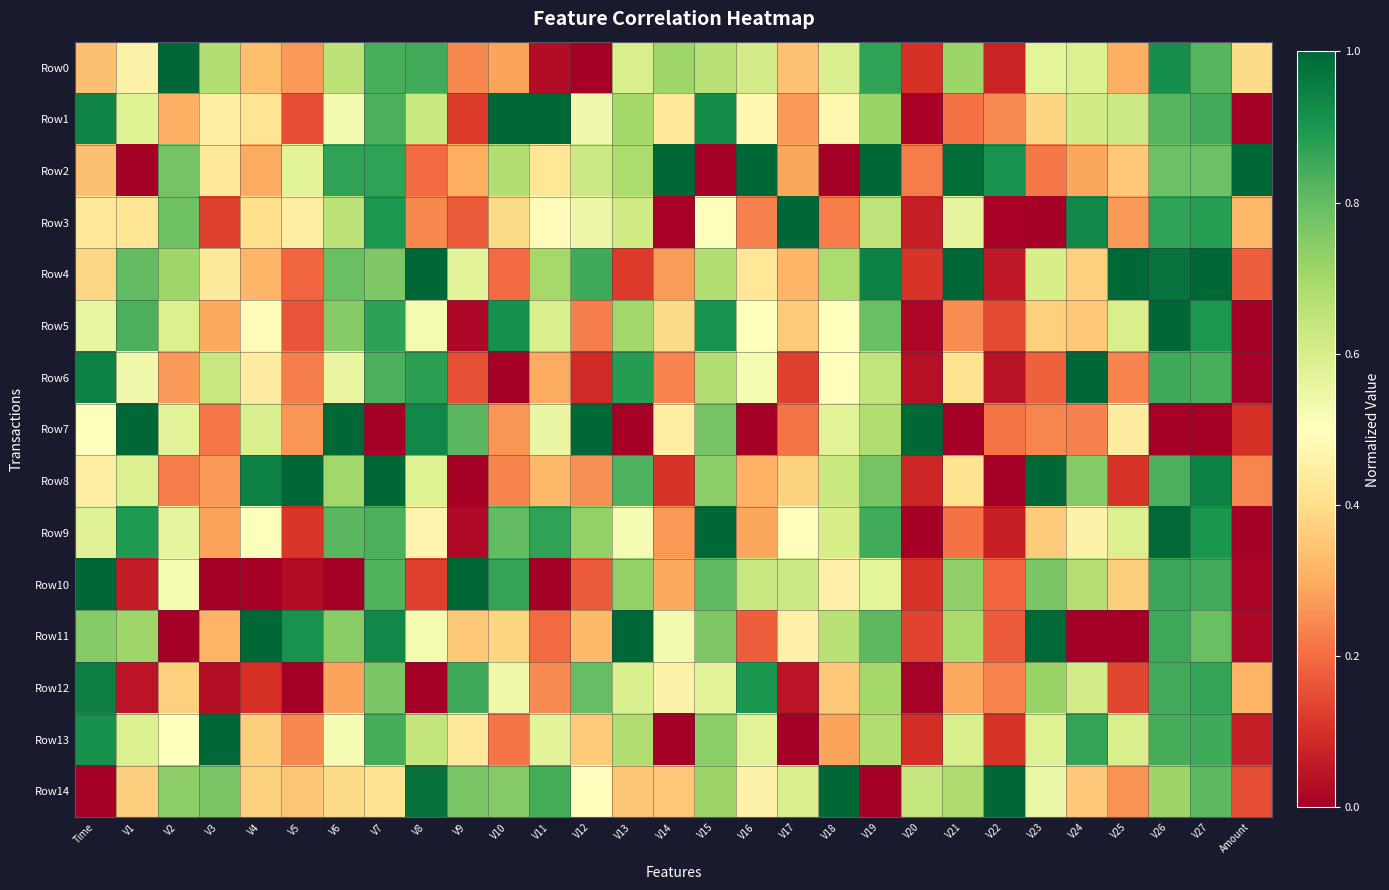

Reading left to right, list all the values displayed in this chart.

Row0: Time=0.3	V1=0.5	V2=1.0	V3=0.7	V4=0.3	V5=0.3	V6=0.7	V7=0.8	V8=0.8	V9=0.2	V10=0.3	V11=0.0	V12=0.0	V13=0.6	V14=0.7	V15=0.7	V16=0.6	V17=0.3	V18=0.6	V19=0.9	V20=0.1	V21=0.7	V22=0.1	V23=0.6	V24=0.6	V25=0.3	V26=0.9	V27=0.8	Amount=0.4
Row1: Time=0.9	V1=0.6	V2=0.3	V3=0.4	V4=0.4	V5=0.1	V6=0.5	V7=0.8	V8=0.6	V9=0.1	V10=1.0	V11=1.0	V12=0.5	V13=0.7	V14=0.4	V15=0.9	V16=0.5	V17=0.3	V18=0.5	V19=0.7	V20=0.0	V21=0.2	V22=0.2	V23=0.4	V24=0.6	V25=0.6	V26=0.8	V27=0.8	Amount=0.0
Row2: Time=0.3	V1=0.0	V2=0.8	V3=0.4	V4=0.3	V5=0.6	V6=0.9	V7=0.9	V8=0.2	V9=0.3	V10=0.7	V11=0.4	V12=0.6	V13=0.7	V14=1.0	V15=0.0	V16=1.0	V17=0.3	V18=0.0	V19=1.0	V20=0.2	V21=1.0	V22=0.9	V23=0.2	V24=0.3	V25=0.4	V26=0.8	V27=0.8	Amount=1.0
Row3: Time=0.4	V1=0.4	V2=0.8	V3=0.1	V4=0.4	V5=0.4	V6=0.7	V7=0.9	V8=0.2	V9=0.2	V10=0.4	V11=0.5	V12=0.5	V13=0.6	V14=0.0	V15=0.5	V16=0.2	V17=1.0	V18=0.2	V19=0.7	V20=0.1	V21=0.6	V22=0.0	V23=0.0	V24=0.9	V25=0.3	V26=0.9	V27=0.9	Amount=0.3
Row4: Time=0.4	V1=0.8	V2=0.7	V3=0.4	V4=0.3	V5=0.2	V6=0.8	V7=0.8	V8=1.0	V9=0.6	V10=0.2	V11=0.7	V12=0.9	V13=0.1	V14=0.3	V15=0.7	V16=0.4	V17=0.3	V18=0.7	V19=0.9	V20=0.1	V21=1.0	V22=0.1	V23=0.6	V24=0.4	V25=1.0	V26=1.0	V27=1.0	Amount=0.2
Row5: Time=0.6	V1=0.8	V2=0.6	V3=0.3	V4=0.5	V5=0.2	V6=0.7	V7=0.9	V8=0.5	V9=0.0	V10=0.9	V11=0.6	V12=0.2	V13=0.7	V14=0.4	V15=0.9	V16=0.5	V17=0.4	V18=0.5	V19=0.8	V20=0.0	V21=0.3	V22=0.1	V23=0.4	V24=0.4	V25=0.6	V26=1.0	V27=0.9	Amount=0.0
Row6: Time=0.9	V1=0.5	V2=0.3	V3=0.6	V4=0.4	V5=0.2	V6=0.6	V7=0.8	V8=0.9	V9=0.2	V10=0.0	V11=0.3	V12=0.1	V13=0.9	V14=0.2	V15=0.7	V16=0.5	V17=0.1	V18=0.5	V19=0.6	V20=0.0	V21=0.4	V22=0.0	V23=0.2	V24=1.0	V25=0.2	V26=0.8	V27=0.8	Amount=0.0
Row7: Time=0.5	V1=1.0	V2=0.6	V3=0.2	V4=0.6	V5=0.3	V6=1.0	V7=0.0	V8=0.9	V9=0.8	V10=0.3	V11=0.6	V12=1.0	V13=0.0	V14=0.4	V15=0.8	V16=0.0	V17=0.2	V18=0.6	V19=0.7	V20=1.0	V21=0.0	V22=0.2	V23=0.2	V24=0.2	V25=0.4	V26=0.0	V27=0.0	Amount=0.1
Row8: Time=0.4	V1=0.6	V2=0.2	V3=0.3	V4=0.9	V5=1.0	V6=0.7	V7=1.0	V8=0.6	V9=0.0	V10=0.2	V11=0.3	V12=0.3	V13=0.8	V14=0.1	V15=0.7	V16=0.3	V17=0.4	V18=0.6	V19=0.8	V20=0.1	V21=0.4	V22=0.0	V23=1.0	V24=0.8	V25=0.1	V26=0.8	V27=0.9	Amount=0.2
Row9: Time=0.6	V1=0.9	V2=0.6	V3=0.3	V4=0.5	V5=0.1	V6=0.8	V7=0.8	V8=0.5	V9=0.0	V10=0.8	V11=0.9	V12=0.7	V13=0.5	V14=0.3	V15=1.0	V16=0.3	V17=0.5	V18=0.6	V19=0.8	V20=0.0	V21=0.2	V22=0.1	V23=0.4	V24=0.5	V25=0.6	V26=1.0	V27=0.9	Amount=0.0
Row10: Time=1.0	V1=0.1	V2=0.5	V3=0.0	V4=0.0	V5=0.0	V6=0.0	V7=0.8	V8=0.1	V9=1.0	V10=0.9	V11=0.0	V12=0.2	V13=0.7	V14=0.3	V15=0.8	V16=0.6	V17=0.6	V18=0.5	V19=0.6	V20=0.1	V21=0.7	V22=0.2	V23=0.8	V24=0.7	V25=0.4	V26=0.9	V27=0.8	Amount=0.0
Row11: Time=0.7	V1=0.7	V2=0.0	V3=0.3	V4=1.0	V5=0.9	V6=0.7	V7=0.9	V8=0.5	V9=0.4	V10=0.4	V11=0.2	V12=0.3	V13=1.0	V14=0.5	V15=0.8	V16=0.2	V17=0.5	V18=0.7	V19=0.8	V20=0.1	V21=0.7	V22=0.2	V23=1.0	V24=0.0	V25=0.0	V26=0.9	V27=0.8	Amount=0.0
Row12: Time=1.0	V1=0.0	V2=0.4	V3=0.0	V4=0.1	V5=0.0	V6=0.3	V7=0.8	V8=0.0	V9=0.9	V10=0.5	V11=0.2	V12=0.8	V13=0.6	V14=0.5	V15=0.6	V16=0.9	V17=0.0	V18=0.4	V19=0.7	V20=0.0	V21=0.3	V22=0.2	V23=0.7	V24=0.6	V25=0.1	V26=0.8	V27=0.9	Amount=0.3
Row13: Time=0.9	V1=0.6	V2=0.5	V3=1.0	V4=0.4	V5=0.2	V6=0.5	V7=0.8	V8=0.6	V9=0.4	V10=0.2	V11=0.6	V12=0.4	V13=0.7	V14=0.0	V15=0.7	V16=0.6	V17=0.0	V18=0.3	V19=0.7	V20=0.1	V21=0.6	V22=0.1	V23=0.6	V24=0.9	V25=0.6	V26=0.8	V27=0.9	Amount=0.1
Row14: Time=0.0	V1=0.4	V2=0.7	V3=0.8	V4=0.4	V5=0.3	V6=0.4	V7=0.4	V8=1.0	V9=0.8	V10=0.7	V11=0.8	V12=0.5	V13=0.3	V14=0.4	V15=0.7	V16=0.5	V17=0.6	V18=1.0	V19=0.0	V20=0.6	V21=0.7	V22=1.0	V23=0.6	V24=0.4	V25=0.3	V26=0.7	V27=0.8	Amount=0.1